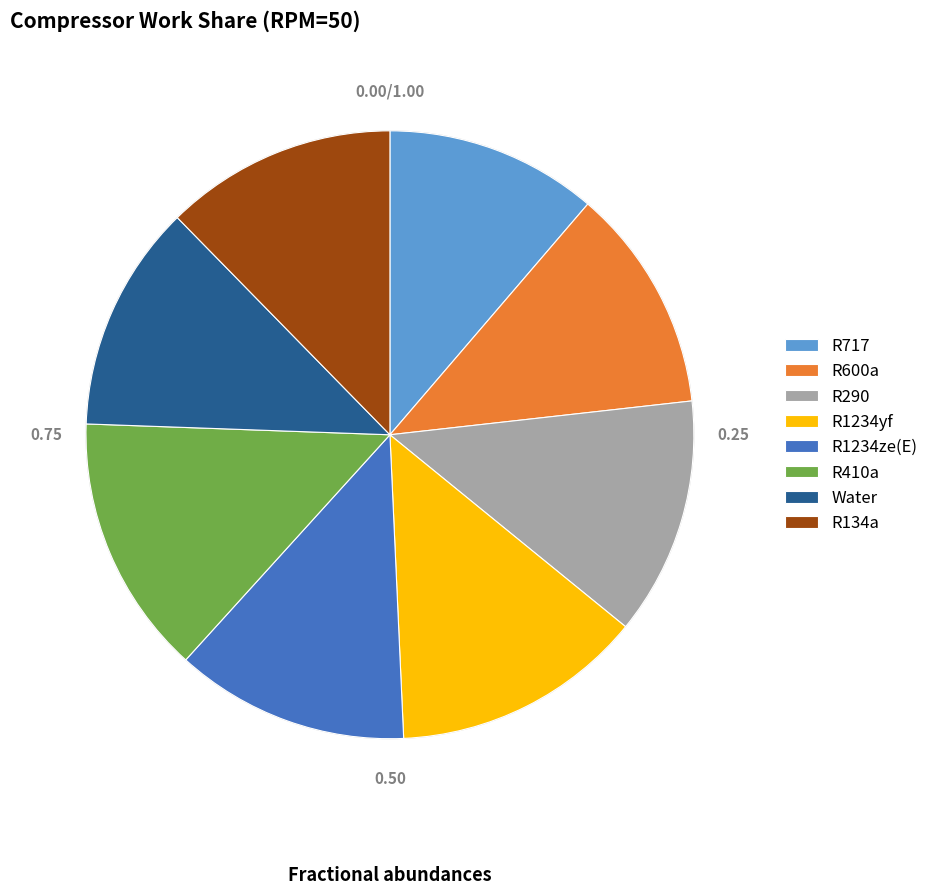

How many slices are in this pie chart?

8